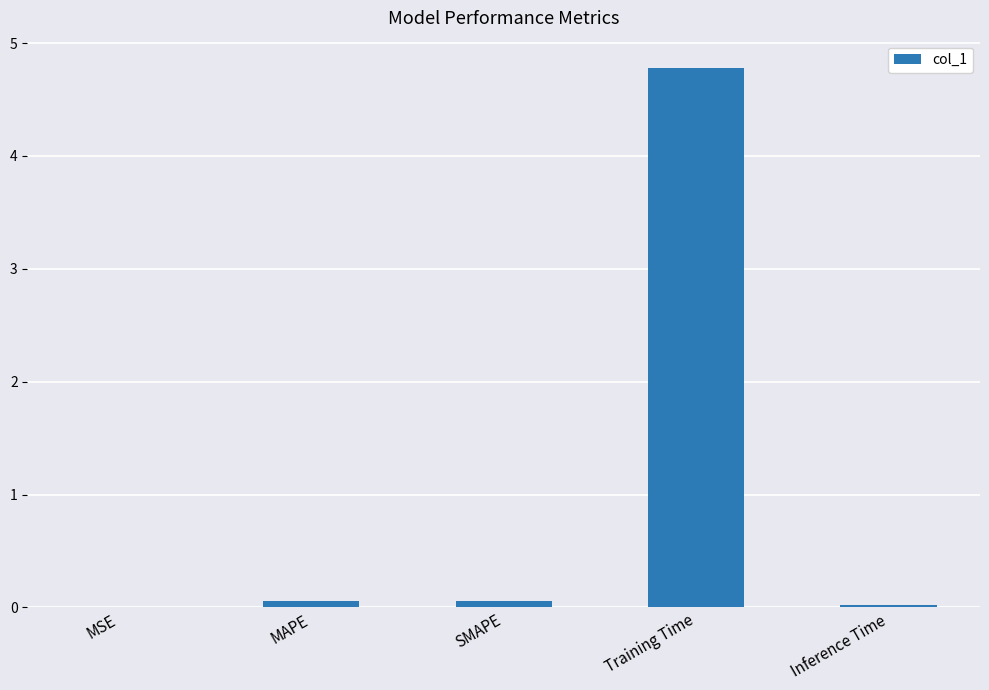

Between Training Time and Inference Time, which is larger?

Training Time